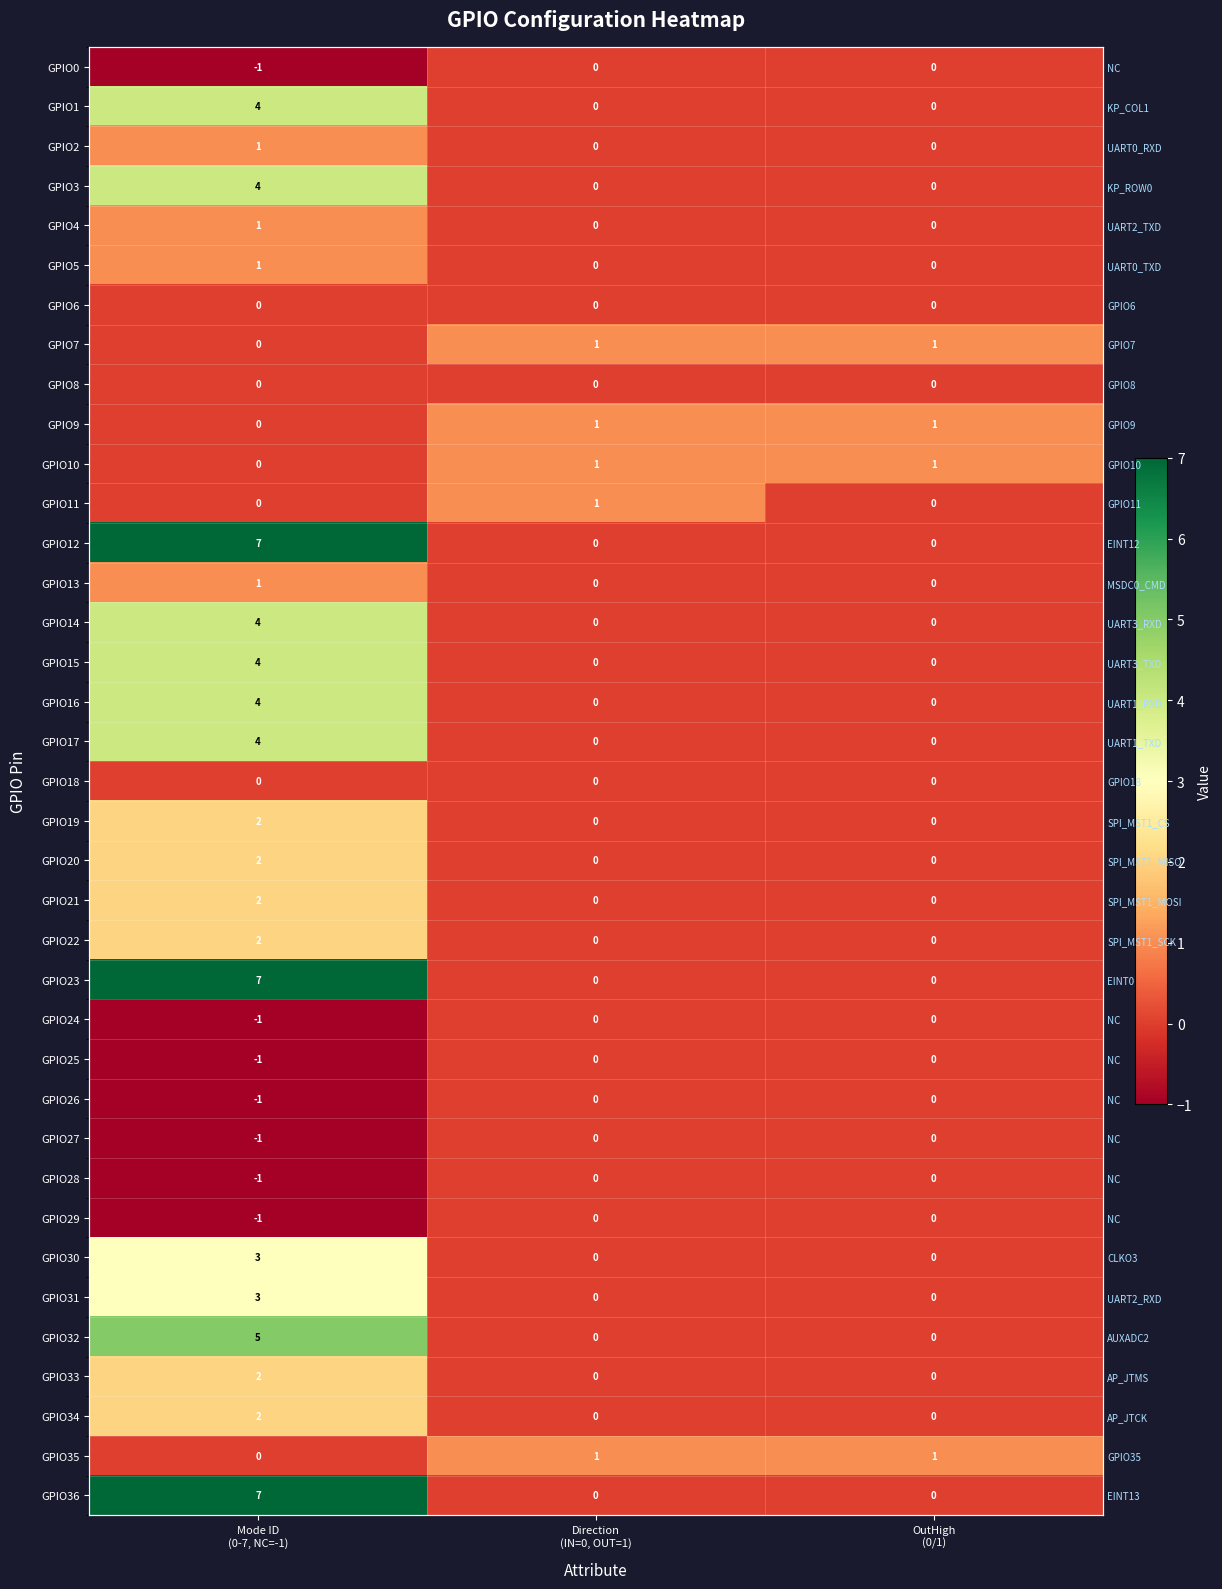

What value does the GPIO24 series have at Mode ID (0-7, NC=-1)?

-1